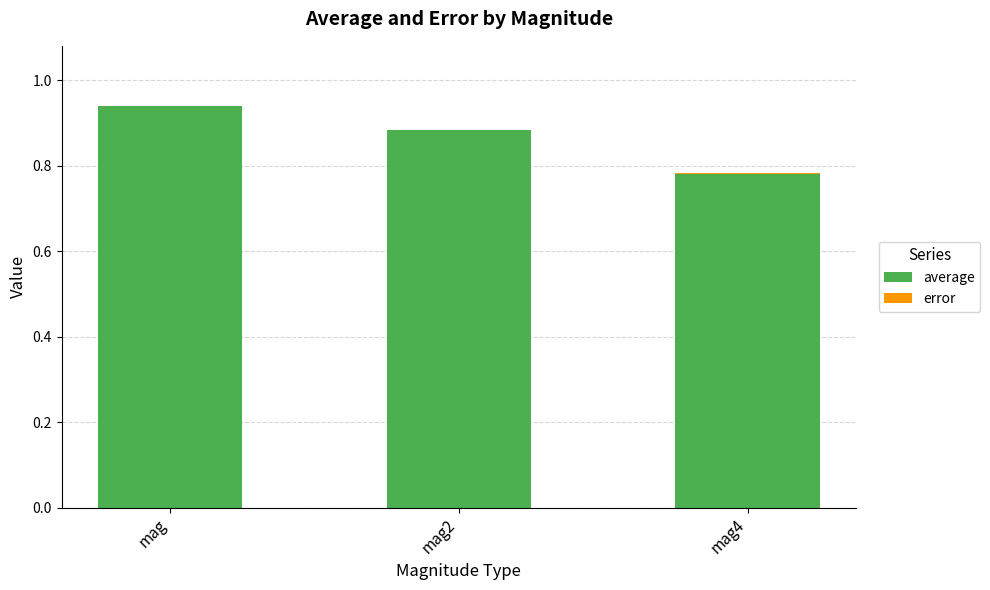

Are the bars horizontal?

No